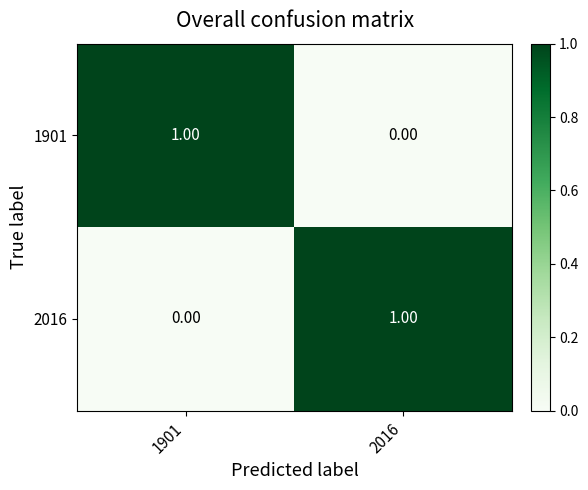

Rank the categories by 2016 value from highest to lowest.

2016, 1901